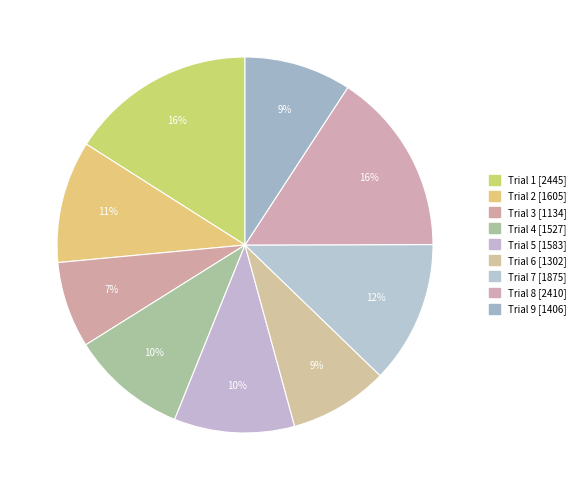

How many segments does this pie chart have?

9